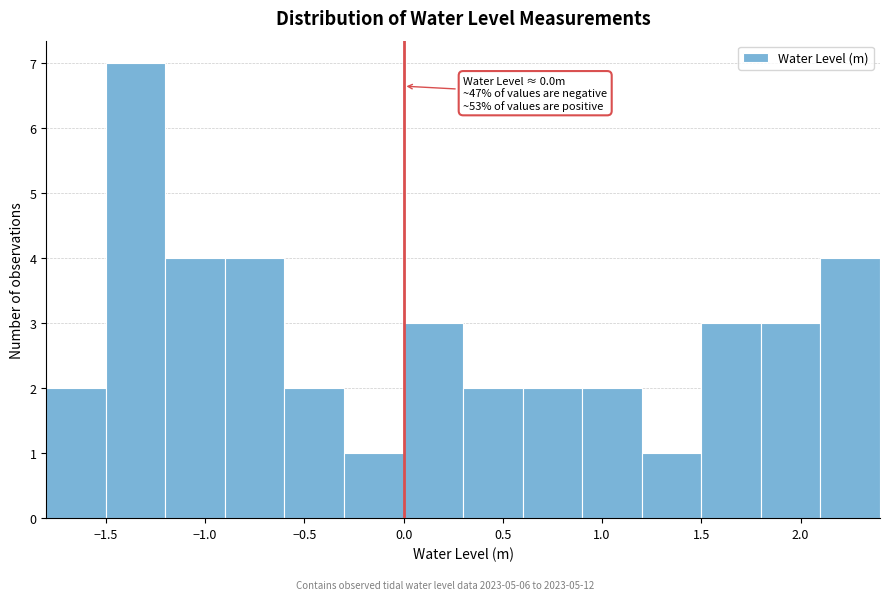

Over which range of the x-axis is the bar tallest?

-1.5 to -1.2